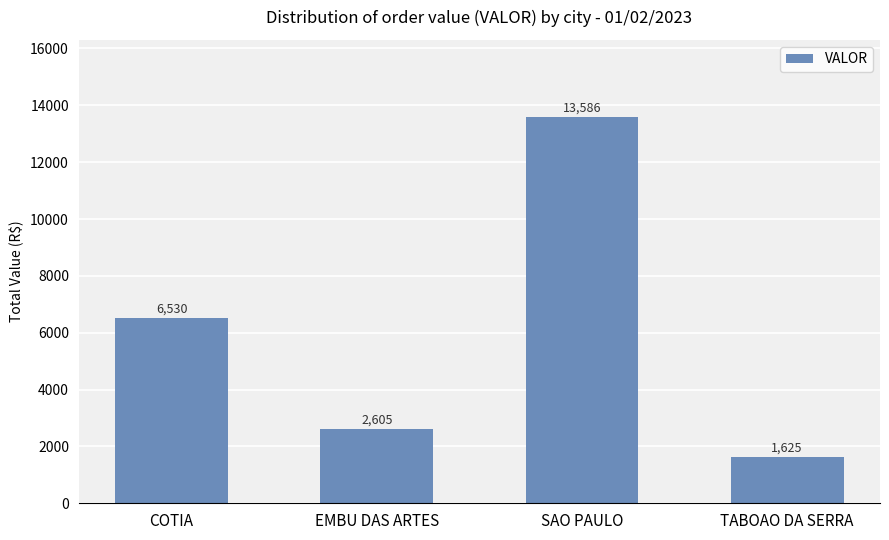

Is it true that the value at EMBU DAS ARTES is 1597.3?

False